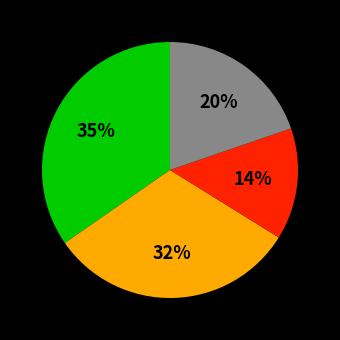

Does any single category account for the majority?

No